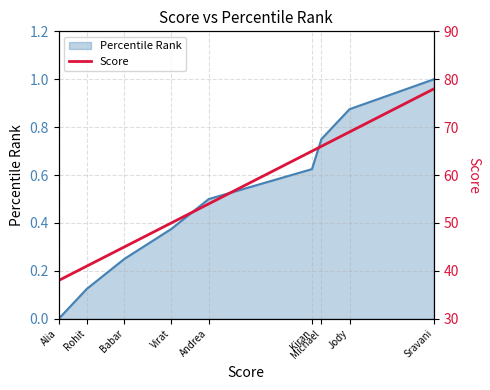

What is the label of the 8th point from the left?

Jody